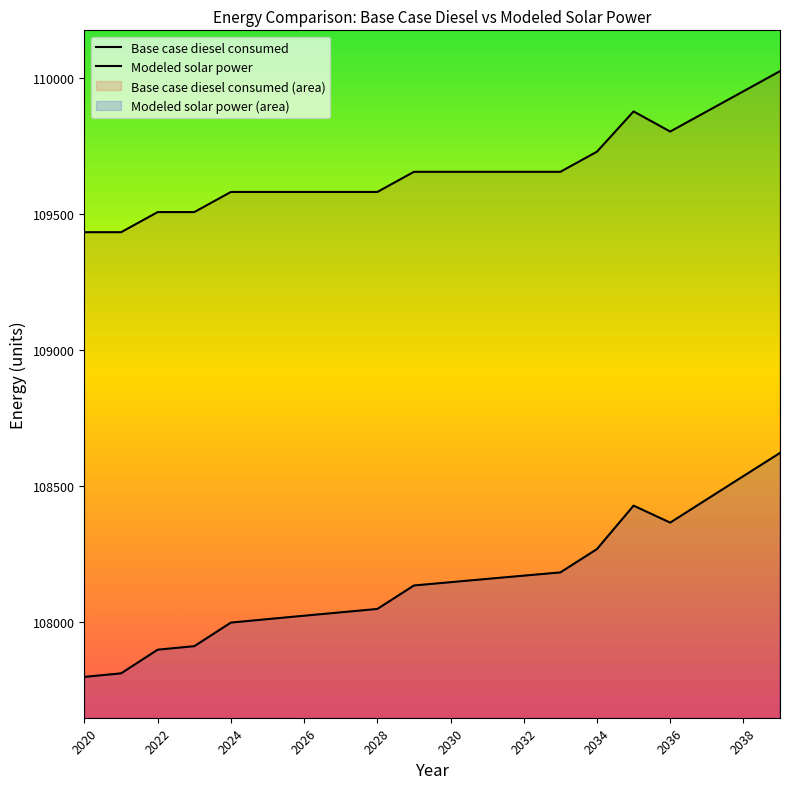

True or false: Base case diesel consumed and Modeled solar power cross at least once.

False